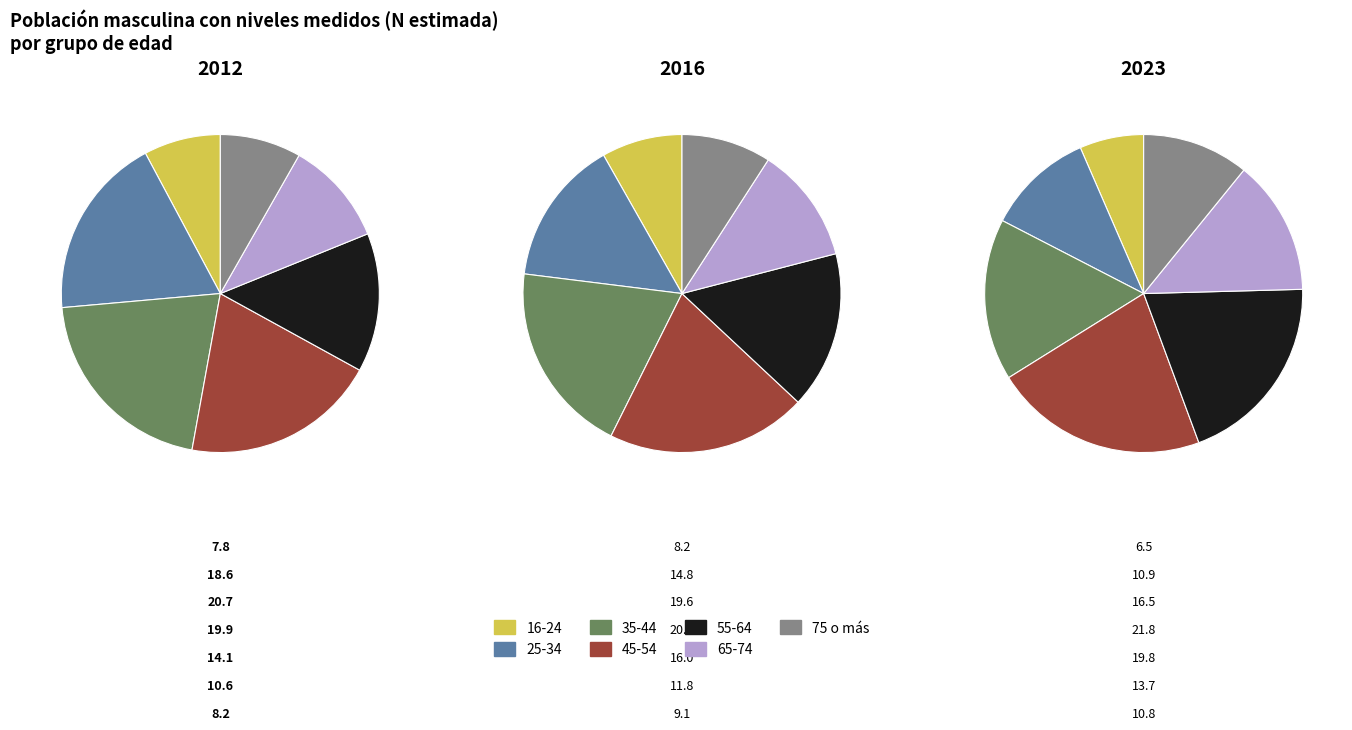

Is it true that 75 o más is 21% of the pie?

False